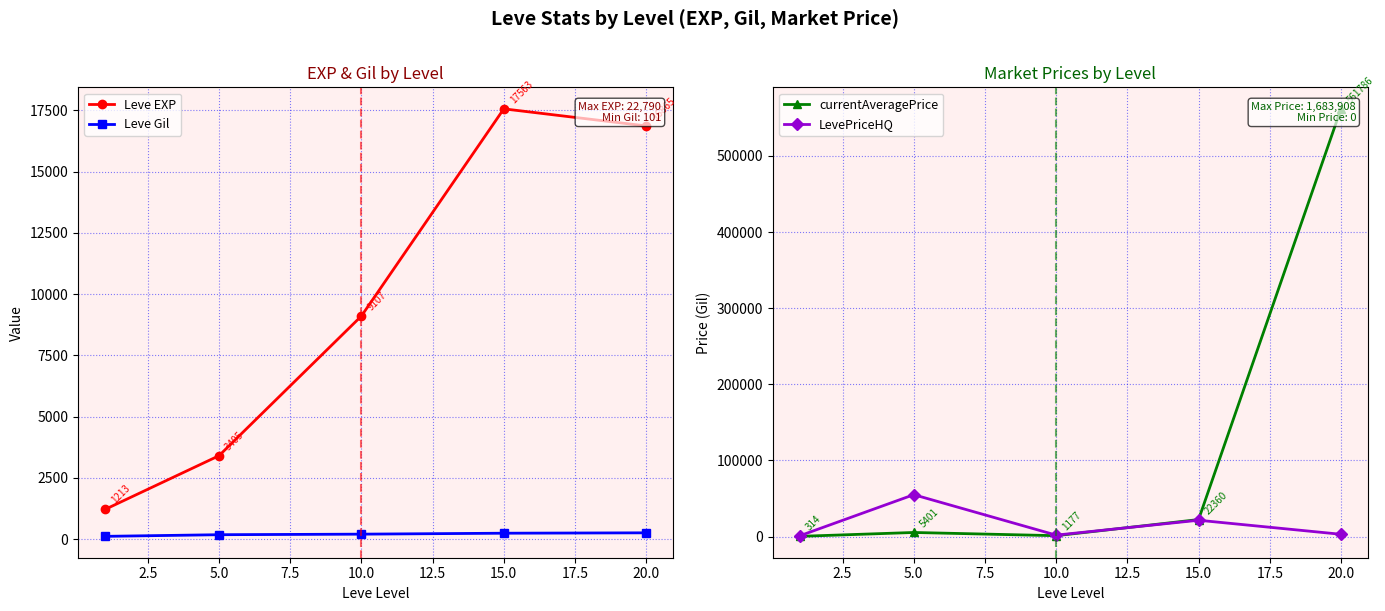

True or false: Leve EXP and Leve Gil intersect in this chart.

False